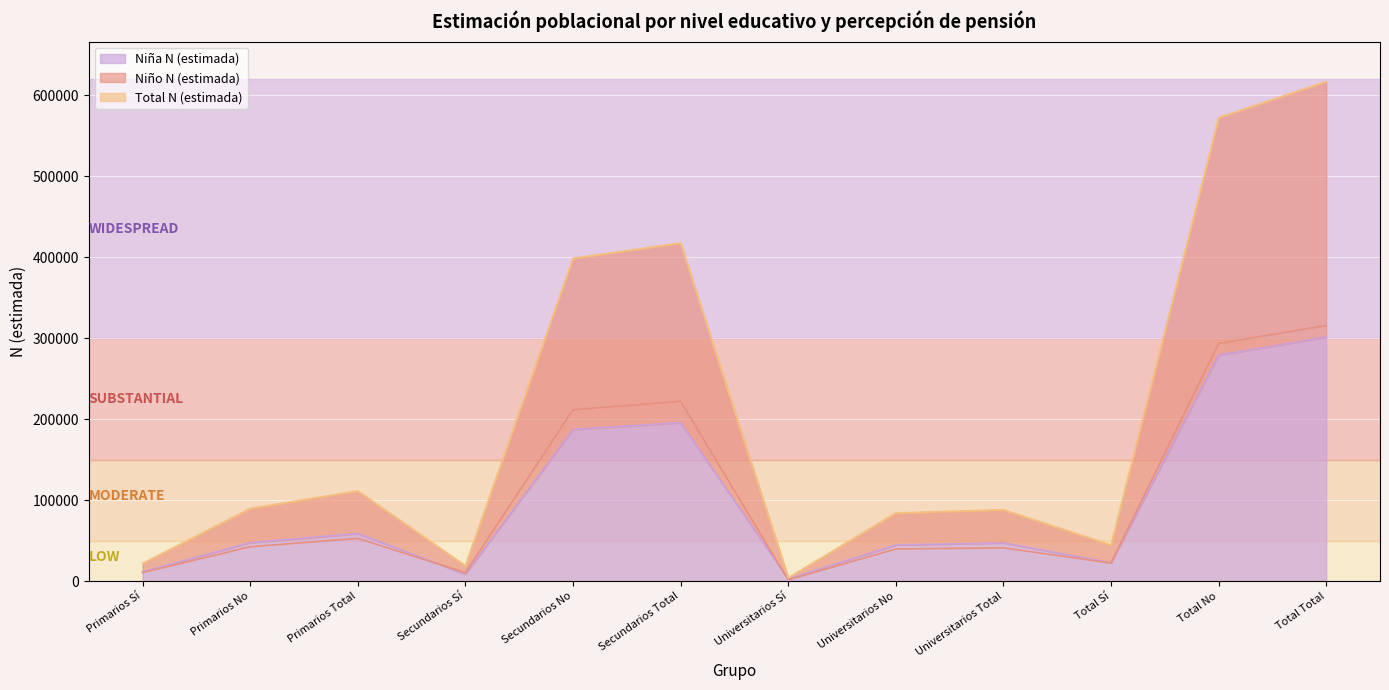

What is the difference between the second highest and minimum values in the Niña N (estimada) series?

276406